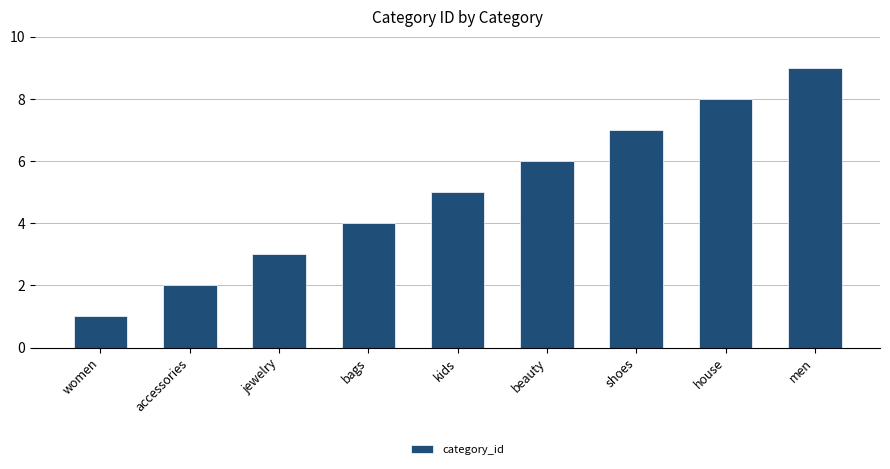

The chart shows a value of 7 at bags. True or false?

False